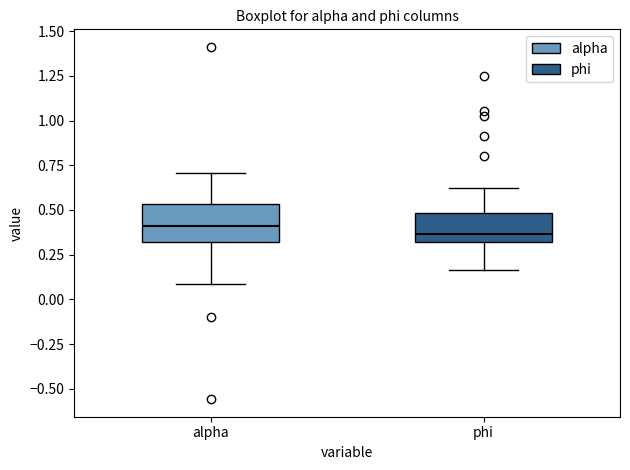

Reading left to right, read every box against the y-axis: the position of its median line, the range the box covers, and the ends of its whiskers. The values are not printed on the chart, so give them approximately, as read against the axis.

alpha: median 0.40, box 0.30 to 0.55, whiskers 0.10 to 0.70
phi: median 0.35, box 0.30 to 0.50, whiskers 0.15 to 0.65